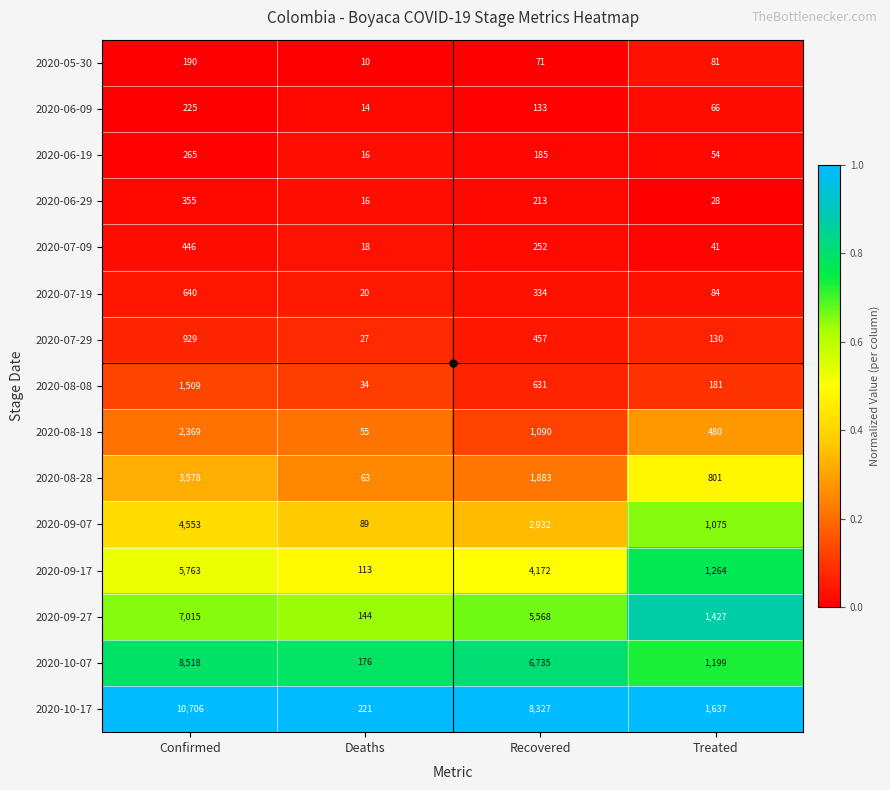

At which category does the chart reach its peak across all series?

Confirmed